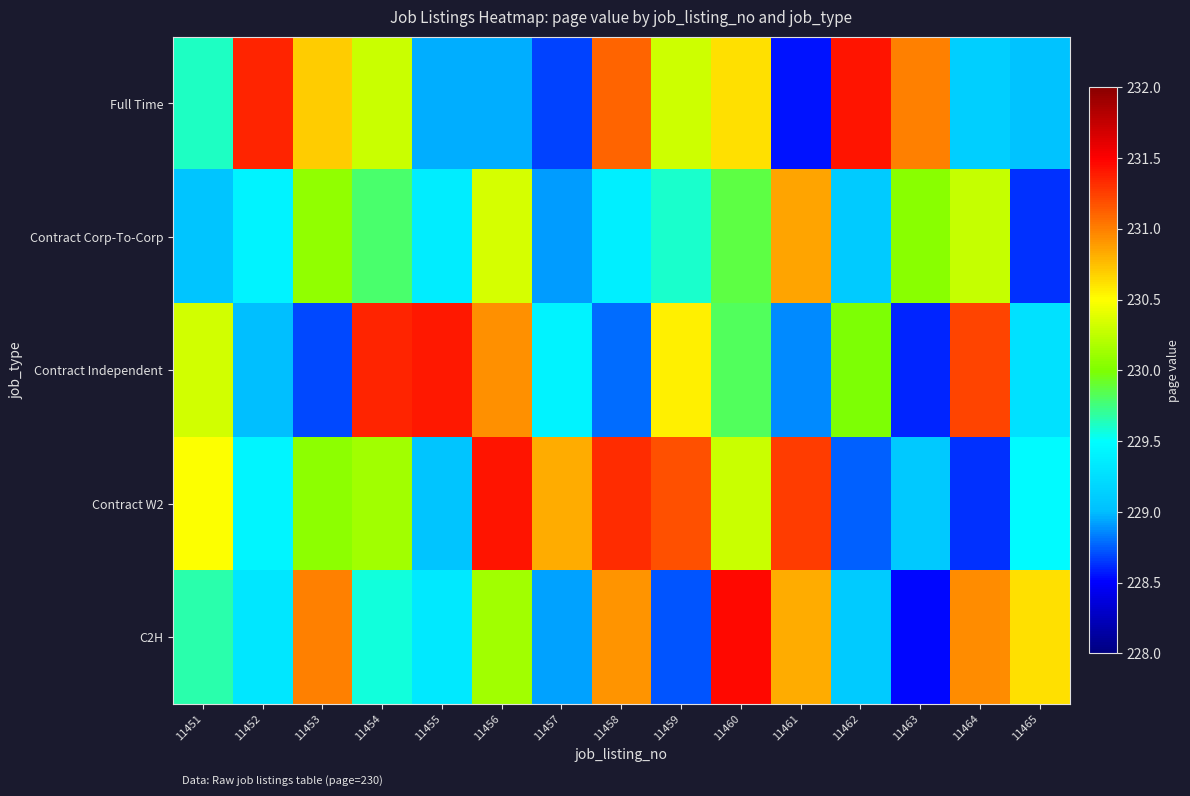

What is the spread (max minus min) of values at 11461?

2.7